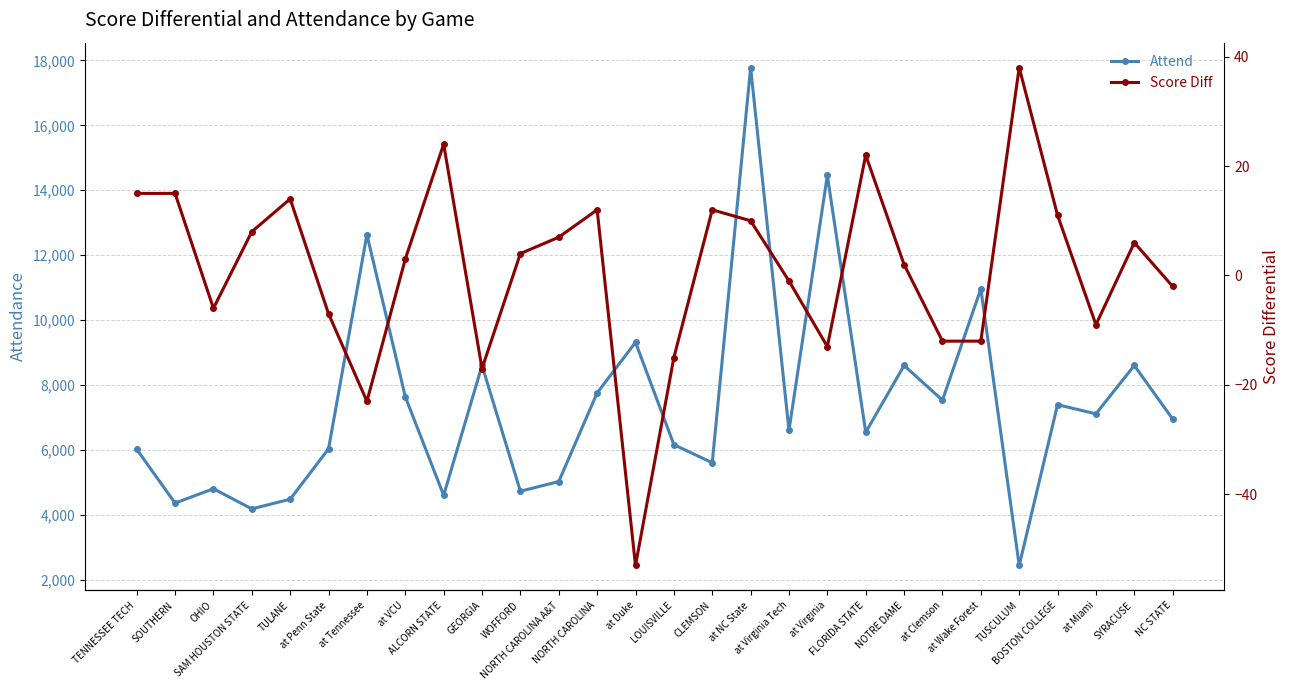

True or false: Attend and Score Diff cross at least once.

False